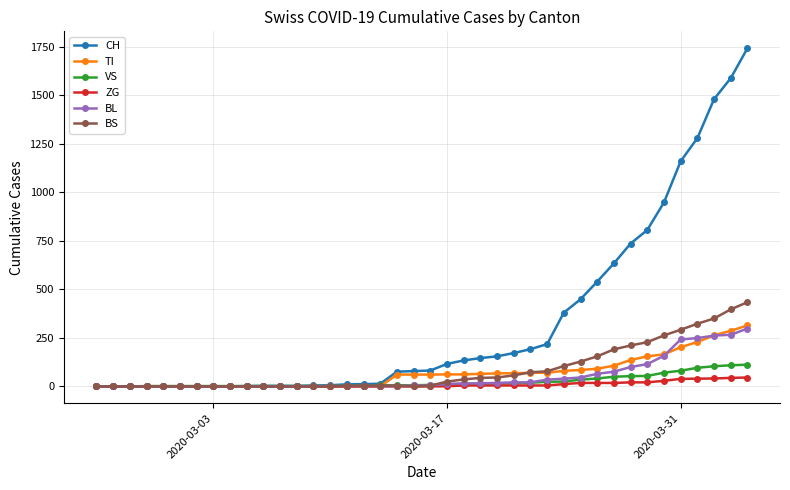

Which series has the largest total across all categories?

CH